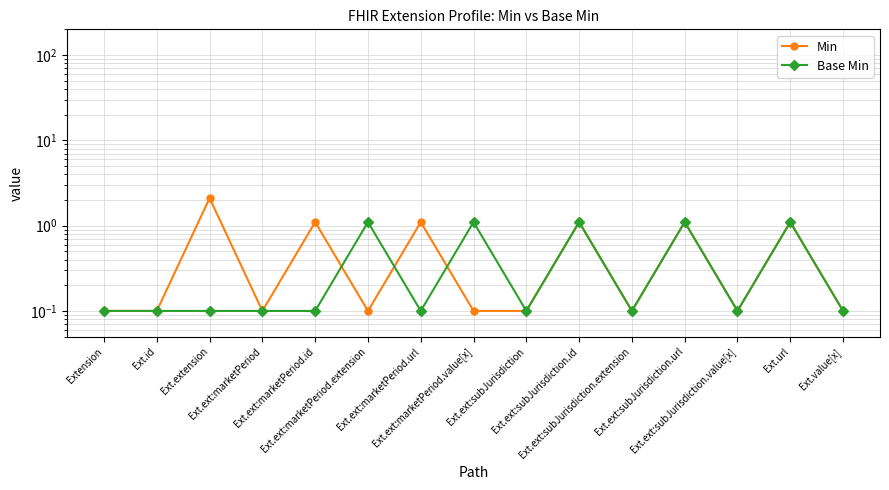

What are all the series names shown in the legend?

Min, Base Min